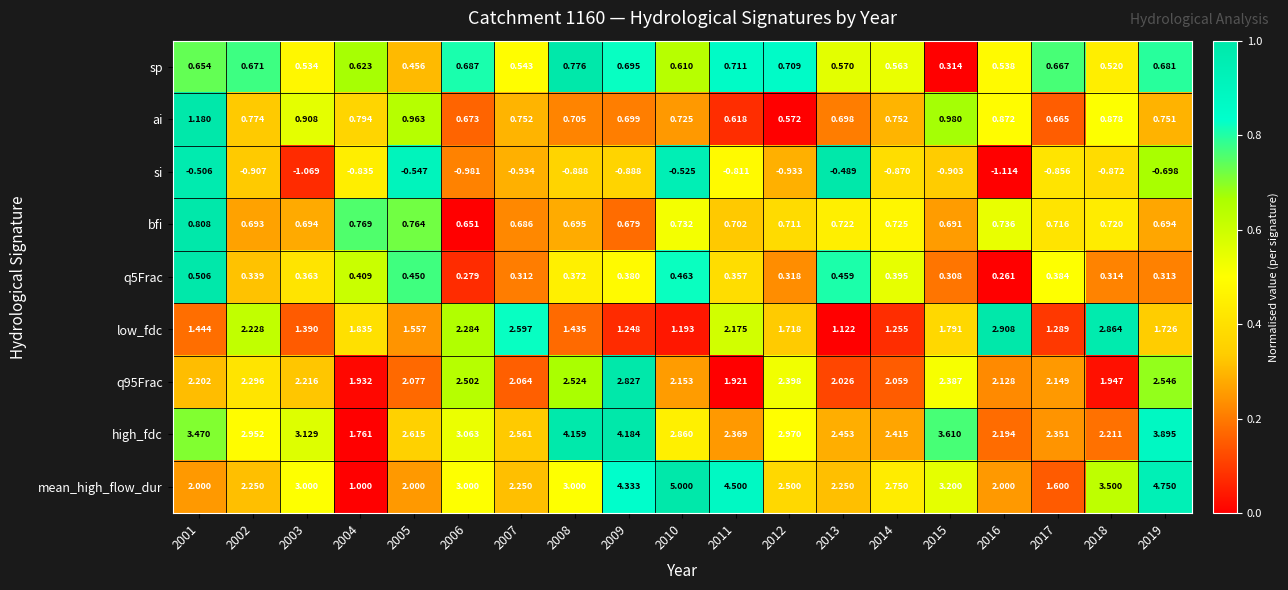

Which series has the widest spread of values?

mean_high_flow_dur